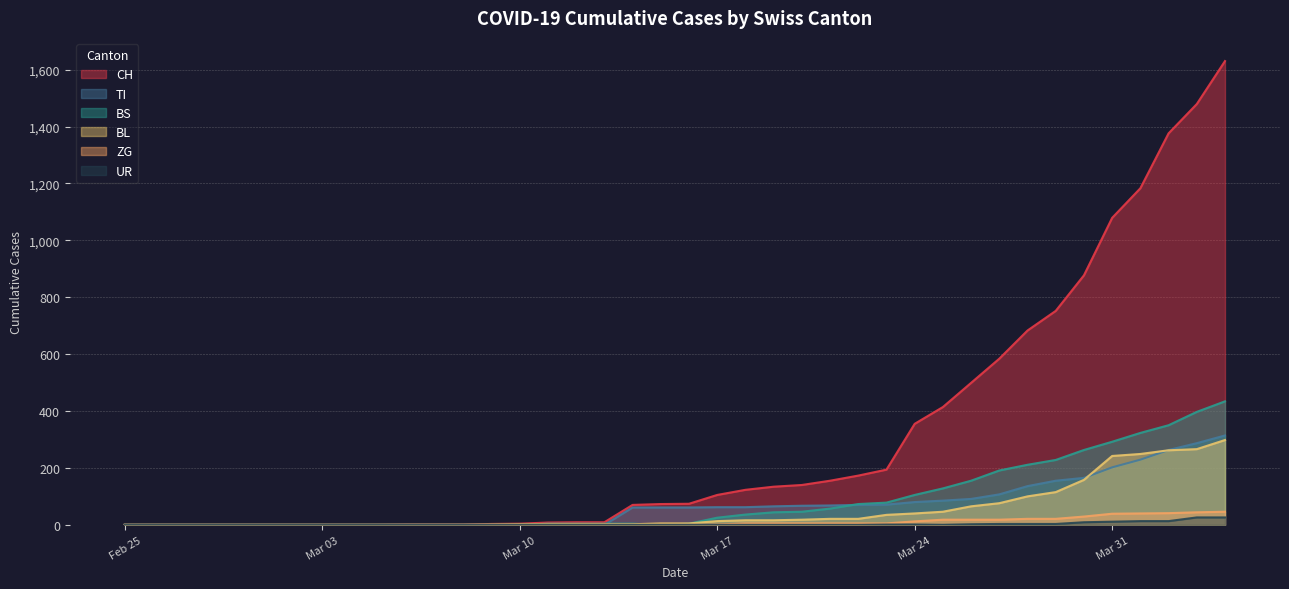

How many lines are shown in the chart?

6